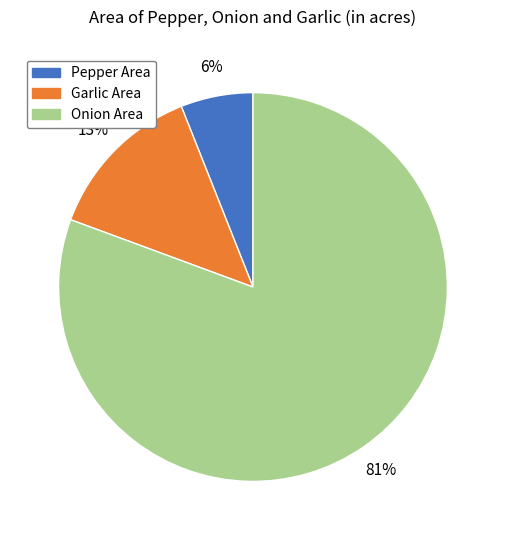

Rank the categories by value from lowest to highest.

Pepper Area, Garlic Area, Onion Area